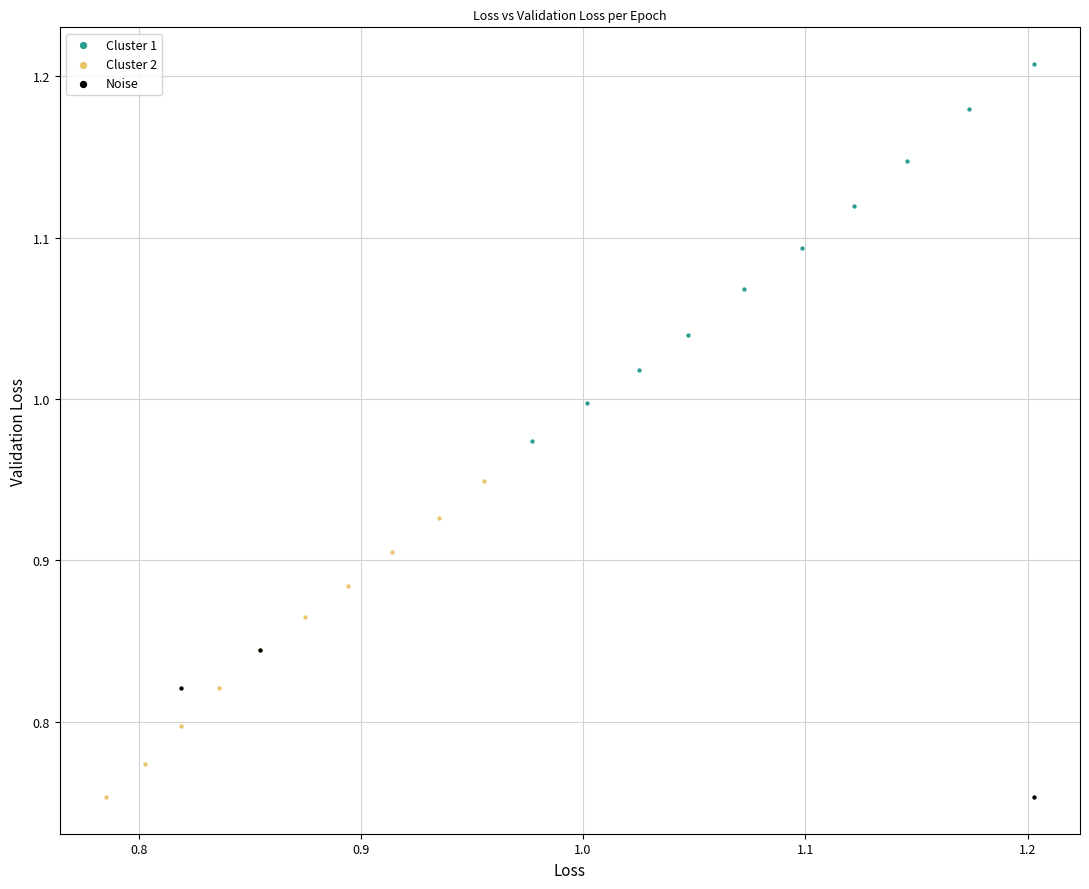

Which series has the largest Y range (max minus min)?

Cluster 1